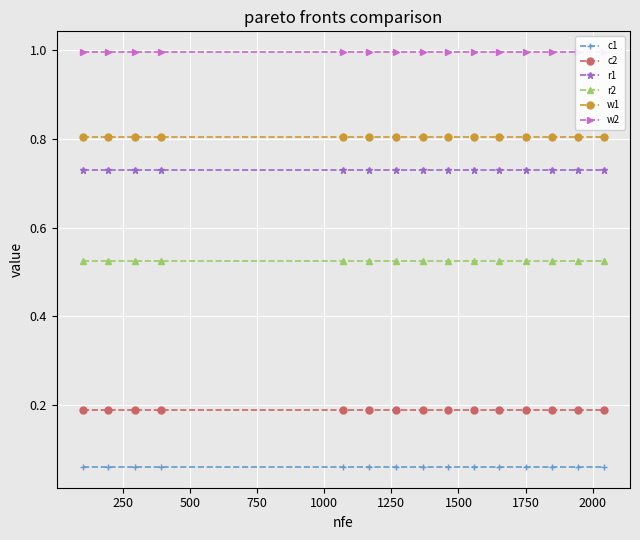

Count the number of data series in this chart.

6